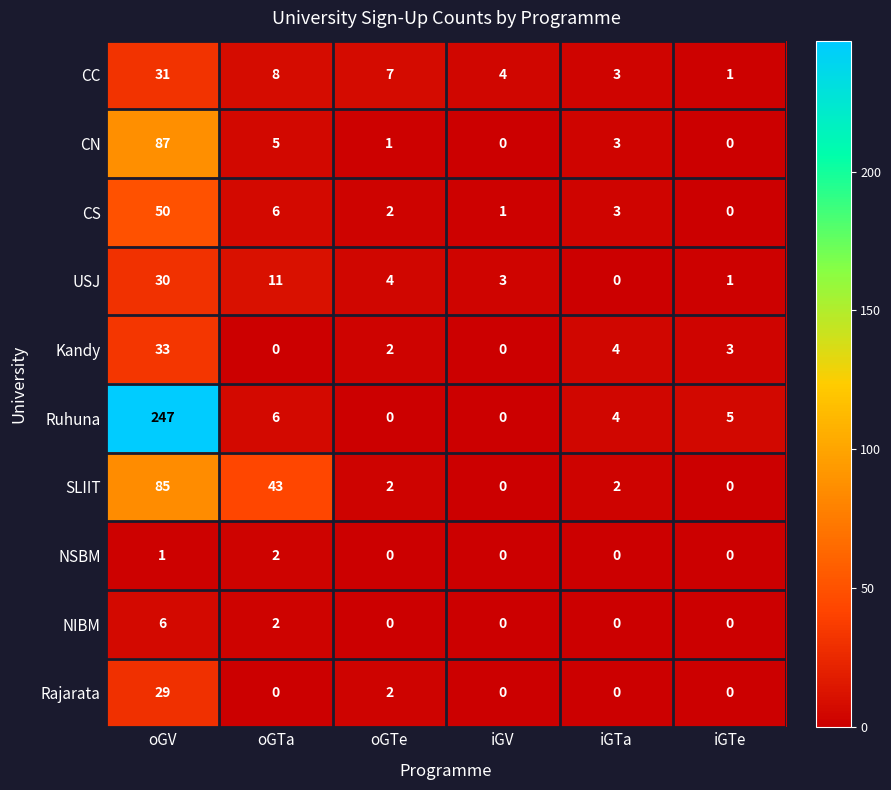

The USJ series shows 5 at iGV. True or false?

False